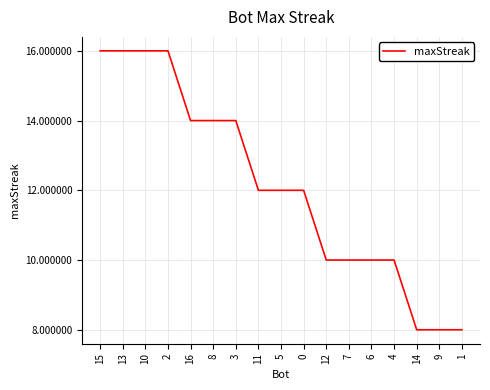

The chart shows a value of 18 at 16. True or false?

False